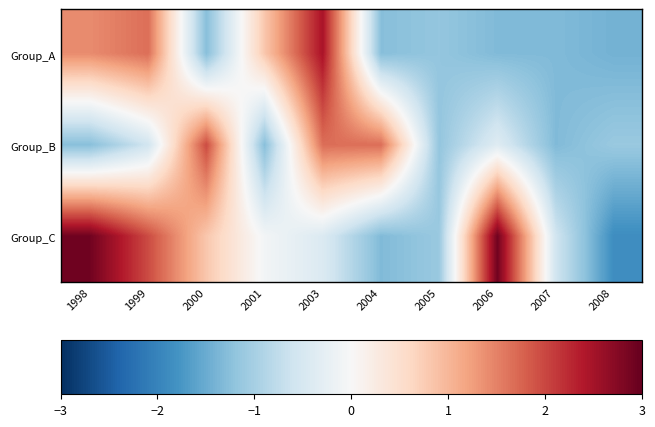

Between 1999 and 2004, which is larger?

1999